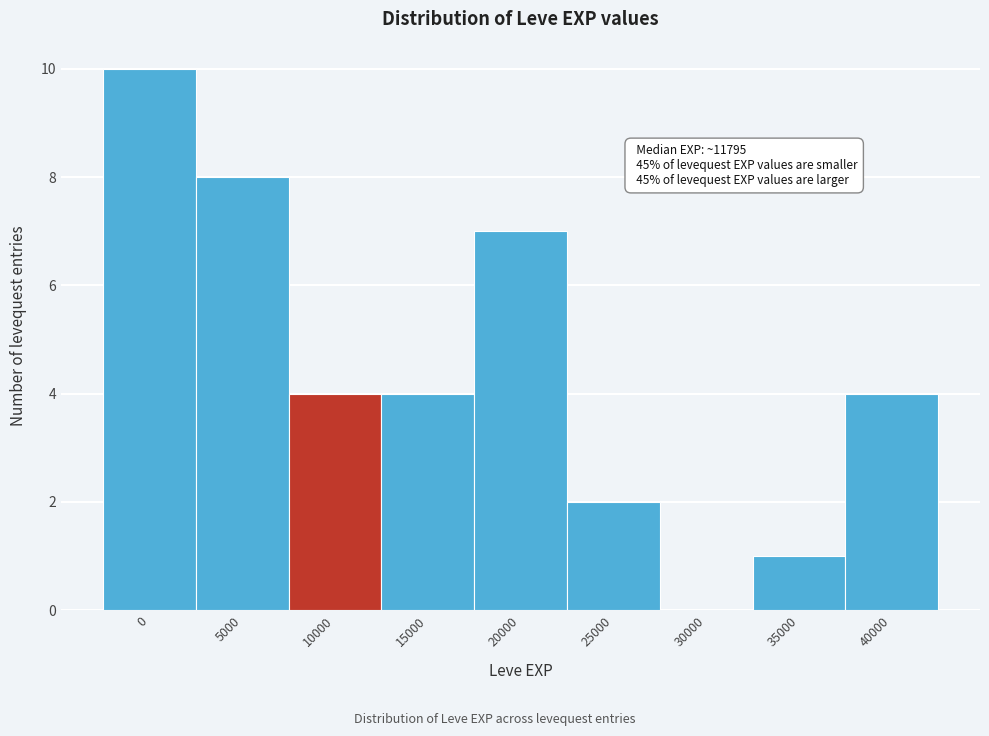

Reading left to right, extract all data points from this chart.

0=10	5000=8	10000=4	15000=4	20000=7	25000=2	30000=0	35000=1	40000=4